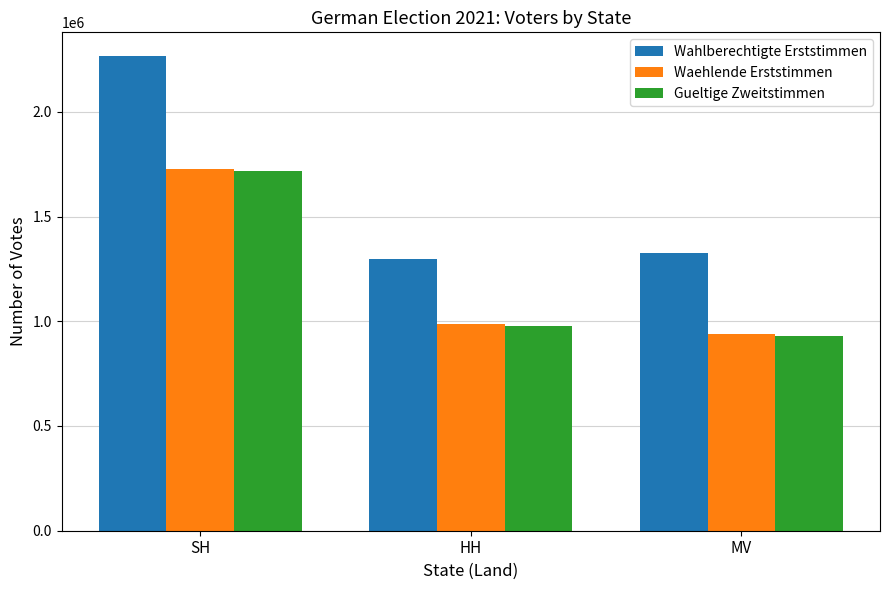

What is the highest value of the Waehlende Erststimmen series?

1729194